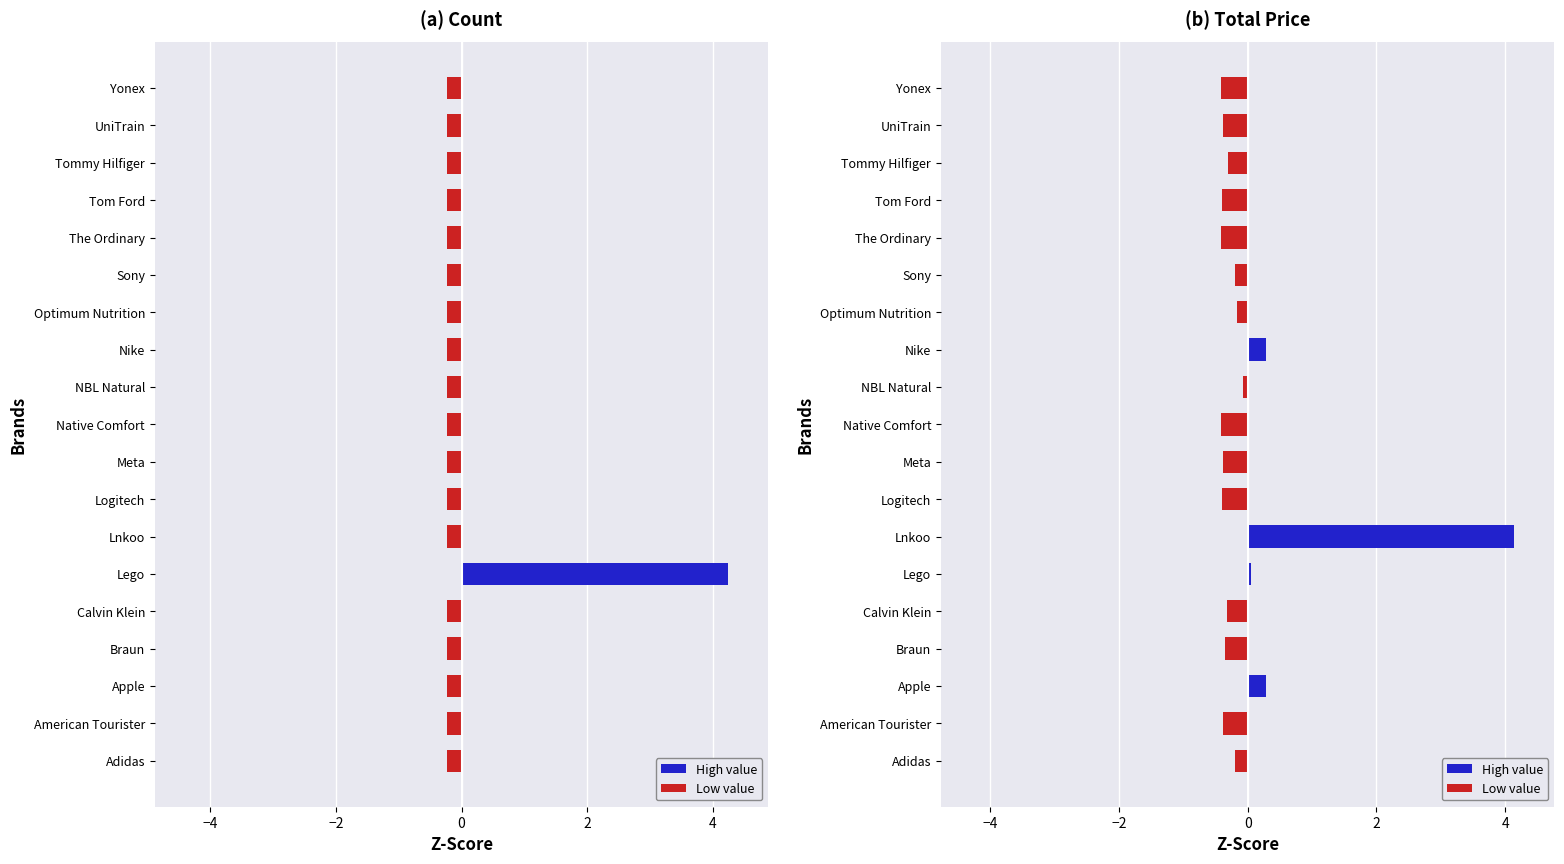

Rank the series at Lego from highest to lowest value.

High value, Low value